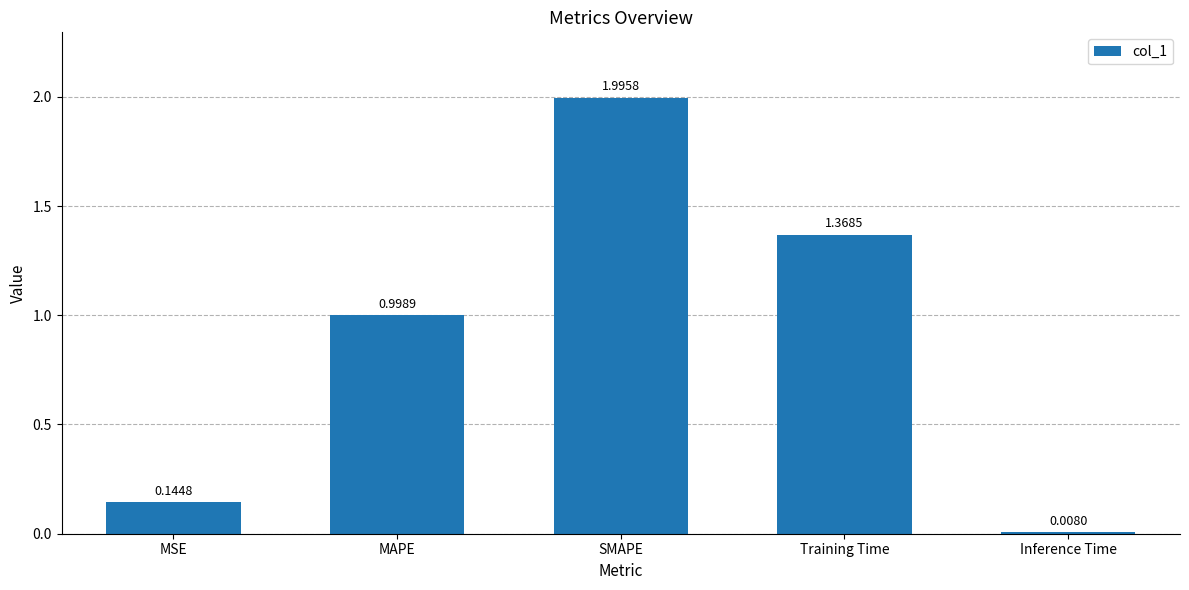

Are the bars horizontal?

No